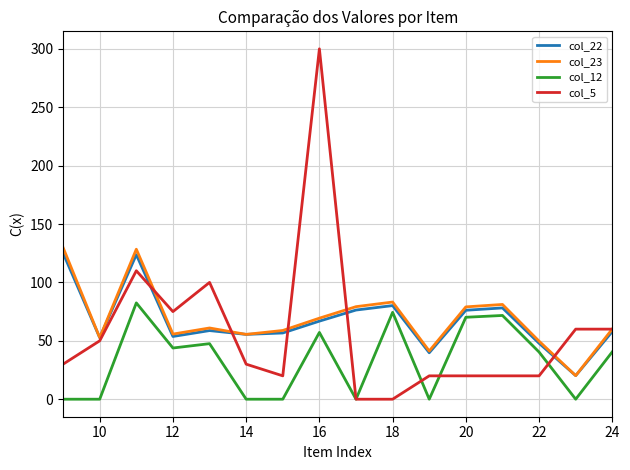

How many interior local peaks does the col_22 series have?

4